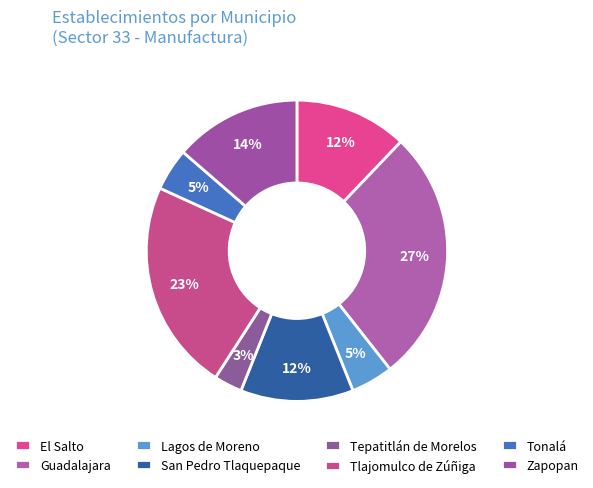

Is it true that San Pedro Tlaquepaque is 1% of the pie?

False